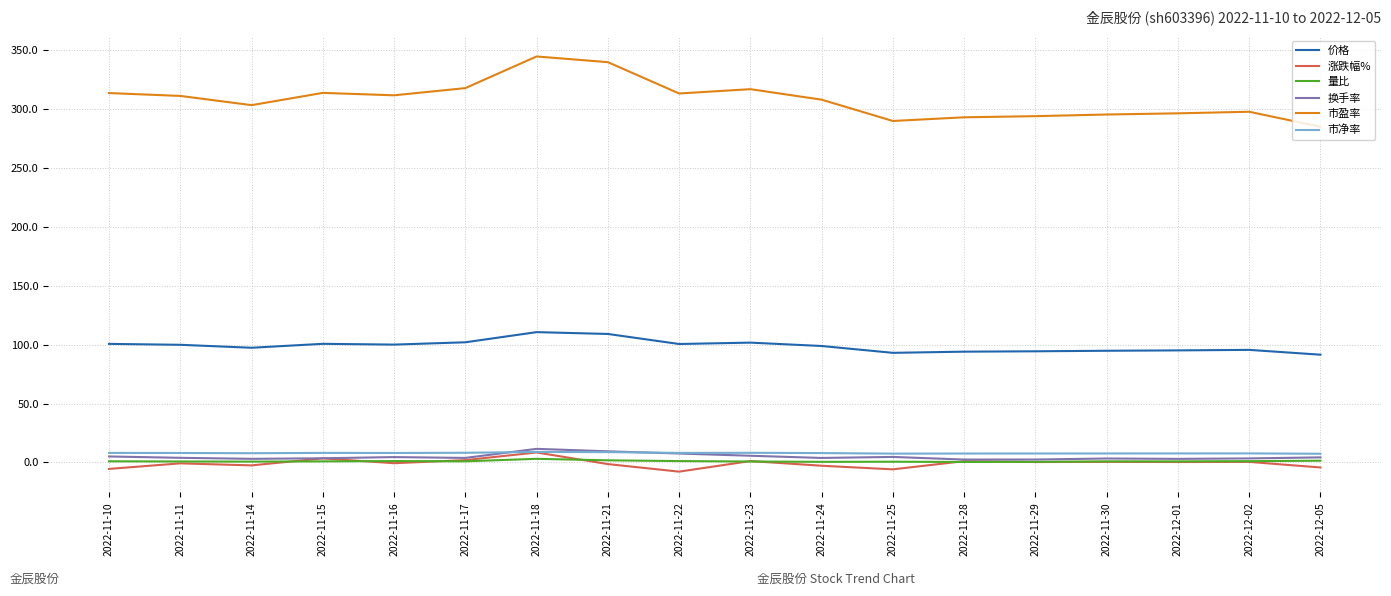

True or false: 换手率 and 价格 intersect in this chart.

False